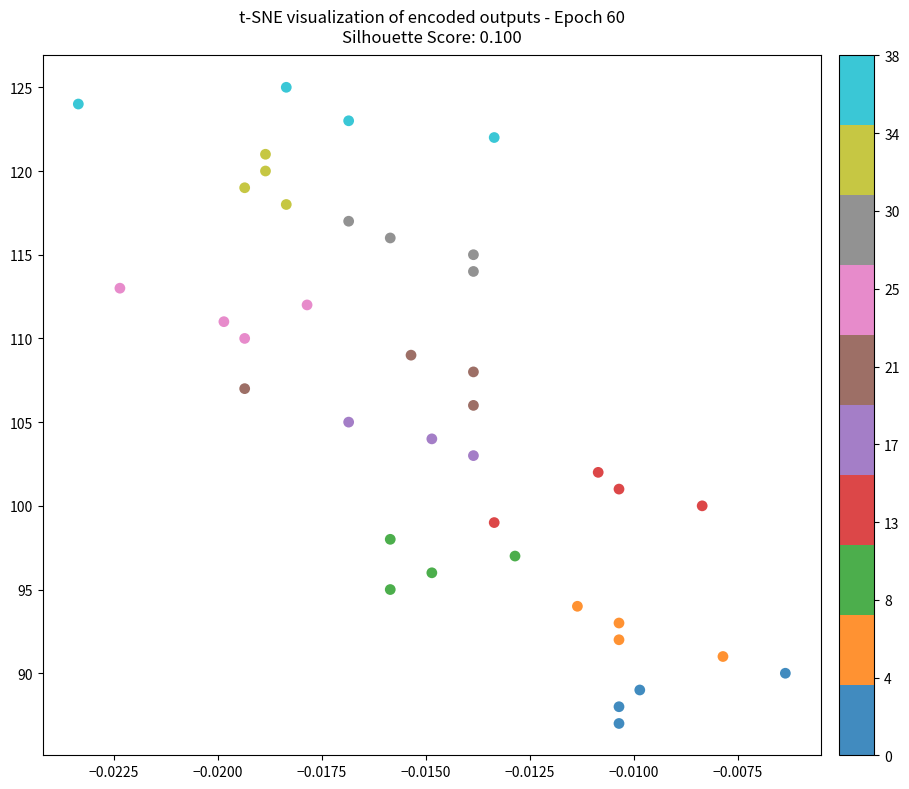

What is the range of Y values (max minus min)?

38